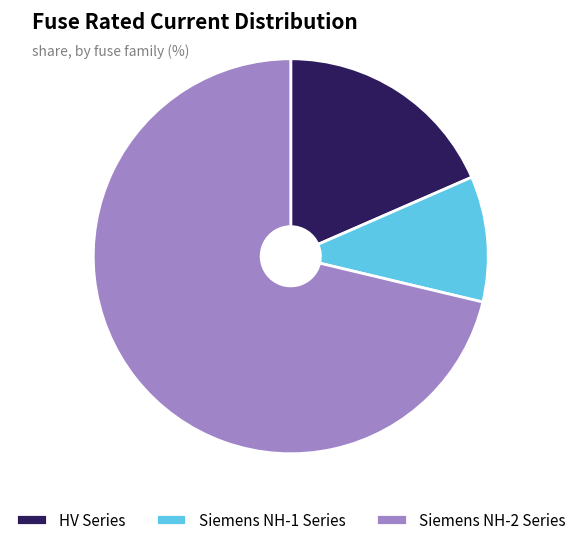

Which category has the smallest portion of the pie?

Siemens NH-1 Series